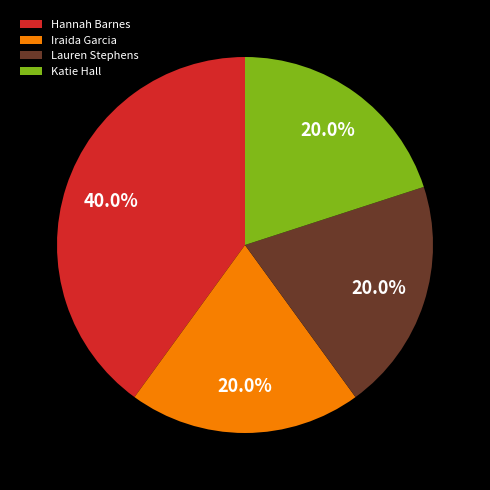

True or false: Iraida Garcia accounts for 20% of the total.

True